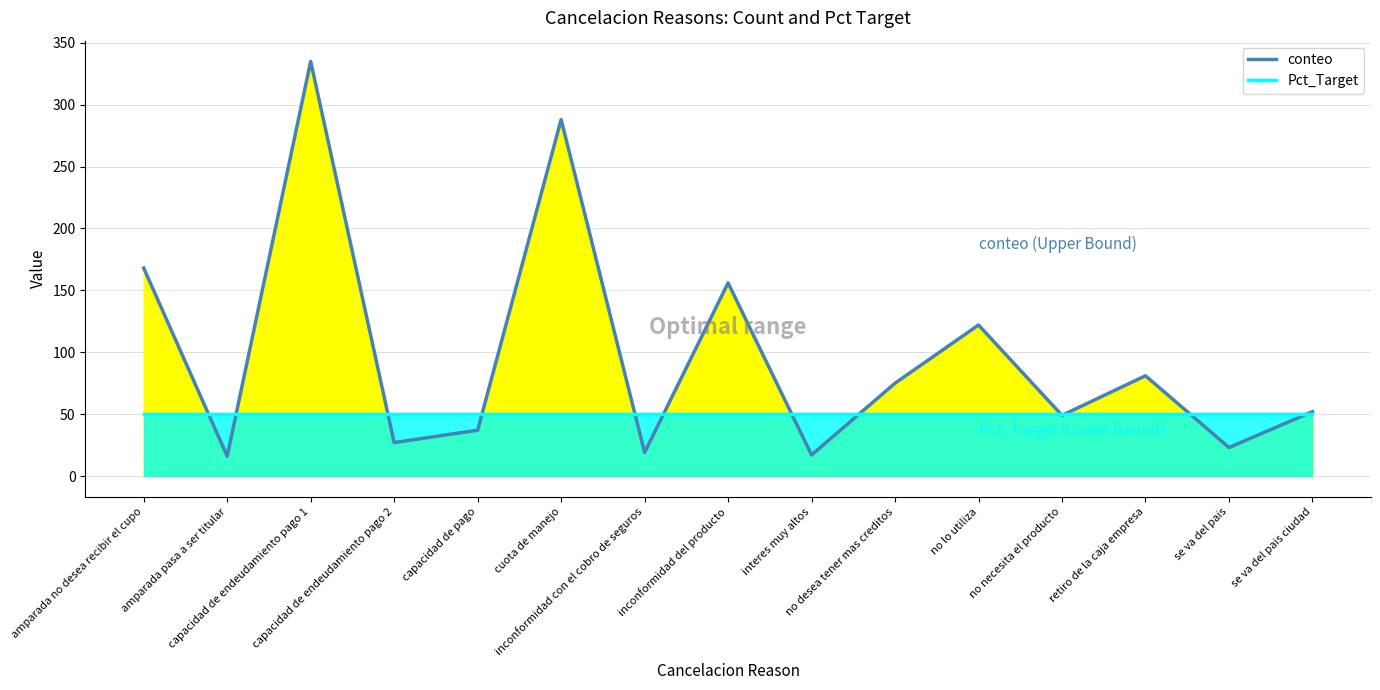

What is the greatest value displayed?

335